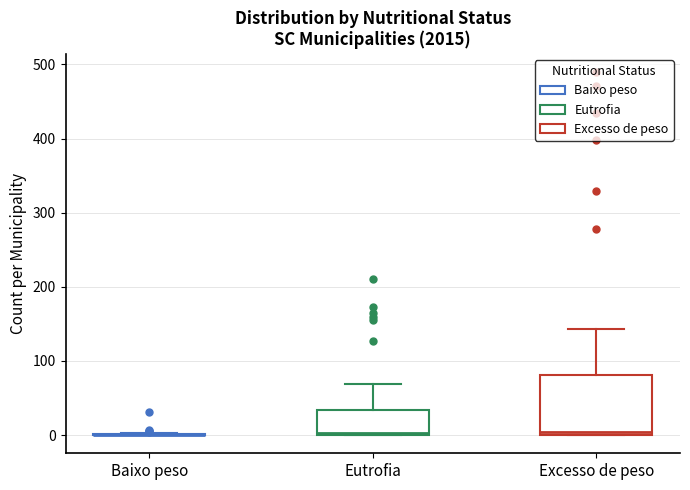

Which box is the tallest, from its lower edge to its upper edge?

Excesso de peso